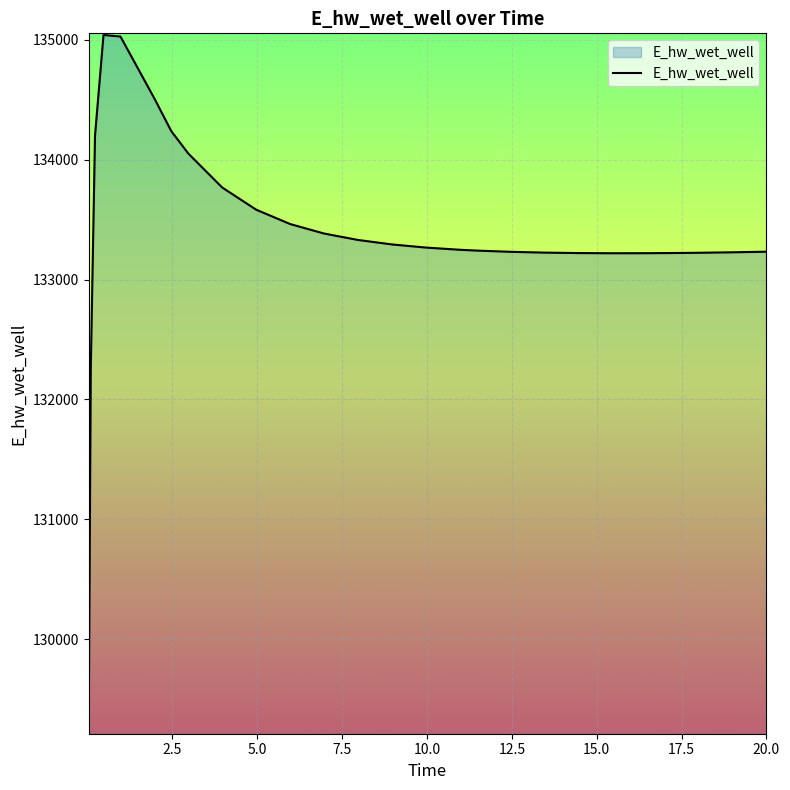

What is the maximum value shown in the chart?

135040.7